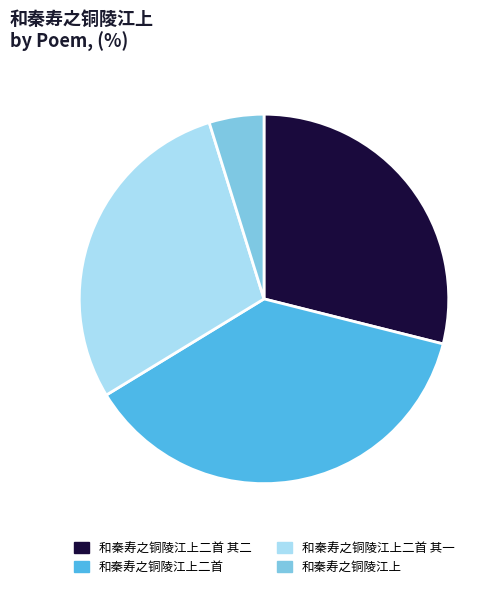

Does any single category account for the majority?

No